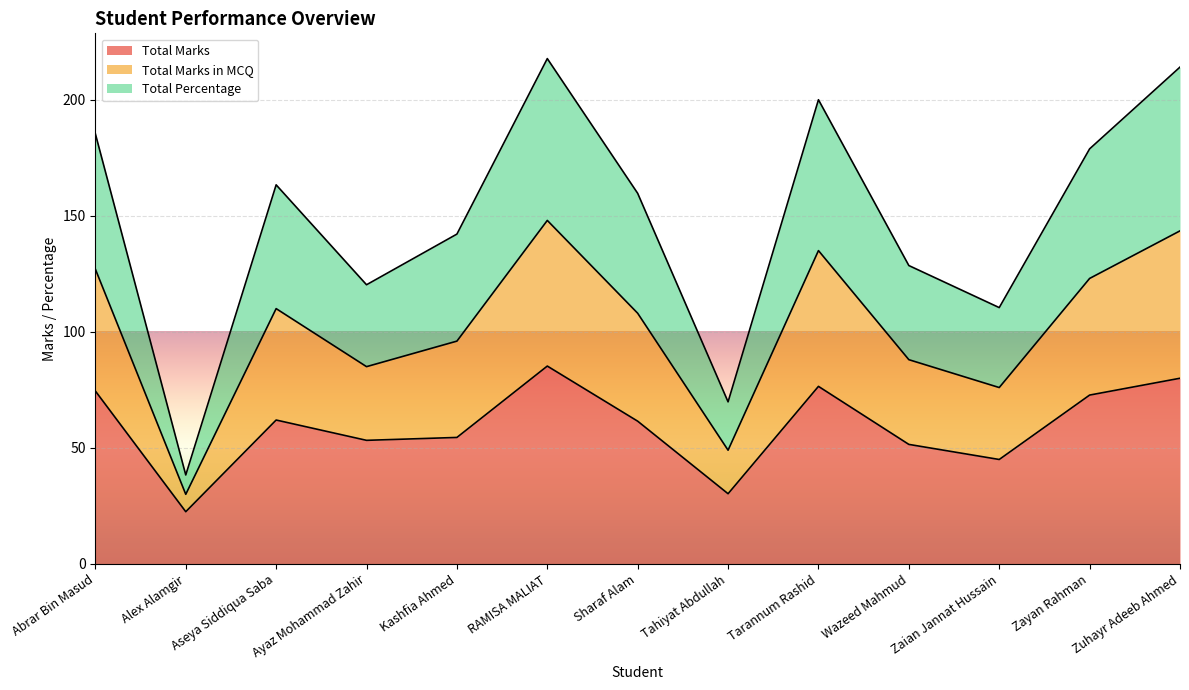

What is the minimum value shown in the chart?

22.5